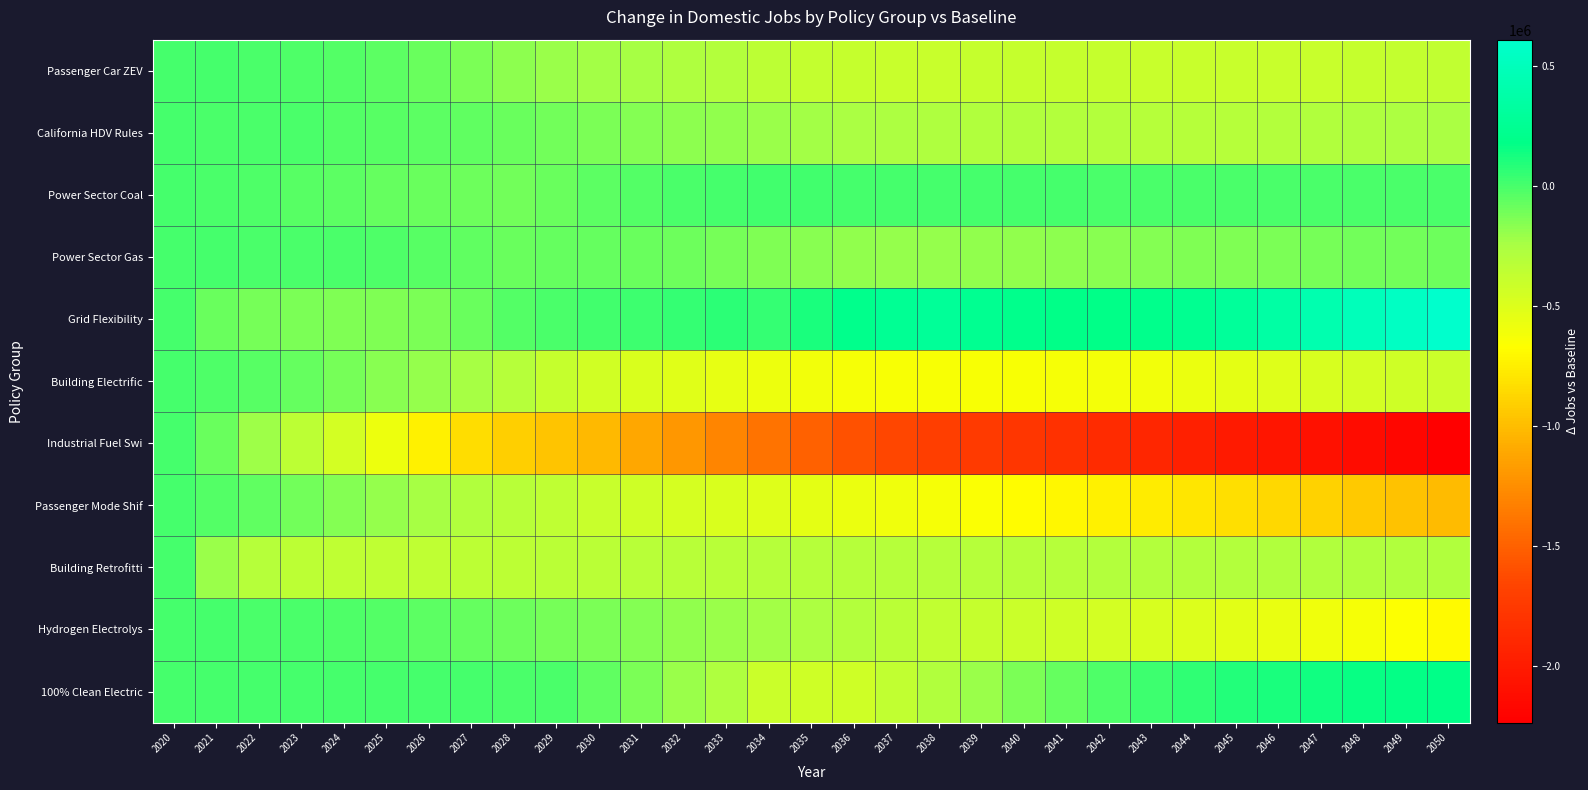

Reading left to right, transcribe all the data shown in this chart.

Passenger Car ZEV: 2020=0	2021=-56	2022=-1752	2023=-12540	2024=-27250	2025=-51310	2026=-88050	2027=-123430	2028=-174390	2029=-209710	2030=-227020	2031=-243810	2032=-269320	2033=-300630	2034=-336290	2035=-374810	2036=-387590	2037=-390700	2038=-390760	2039=-388360	2040=-386750	2041=-387280	2042=-388060	2043=-391620	2044=-395130	2045=-396620	2046=-396010	2047=-391490	2048=-382260	2049=-371720	2050=-361120
California HDV Rules: 2020=0	2021=-2224	2022=-6254	2023=-11350	2024=-23420	2025=-35290	2026=-48740	2027=-65540	2028=-86690	2029=-106150	2030=-124690	2031=-146370	2032=-167570	2033=-188800	2034=-207430	2035=-233430	2036=-252070	2037=-266130	2038=-276720	2039=-282990	2040=-288110	2041=-293070	2042=-297660	2043=-302220	2044=-304720	2045=-302610	2046=-295730	2047=-285750	2048=-273990	2049=-261190	2050=-248950
Power Sector Coal: 2020=0	2021=-7876	2022=-18814	2023=-34730	2024=-55940	2025=-73050	2026=-86140	2027=-96610	2028=-111450	2029=-80360	2030=-47180	2031=-24150	2032=-4770	2033=8170	2034=14930	2035=13290	2036=9740	2037=5830	2038=4690	2039=2510	2040=940	2041=-540	2042=-2300	2043=-4090	2044=-5610	2045=-3060	2046=-6390	2047=-7990	2048=-7390	2049=-9400	2050=-9710
Power Sector Gas: 2020=0	2021=-411	2022=-2012	2023=-5540	2024=-10950	2025=-19460	2026=-39530	2027=-57820	2028=-80370	2029=-77590	2030=-69350	2031=-81600	2032=-97200	2033=-118060	2034=-138000	2035=-166750	2036=-188610	2037=-195090	2038=-193150	2039=-186740	2040=-179340	2041=-171430	2042=-162960	2043=-153960	2044=-144740	2045=-135290	2046=-125410	2047=-116290	2048=-108360	2049=-101720	2050=-96430
Grid Flexibility: 2020=0	2021=-87997	2022=-118344	2023=-128730	2024=-139650	2025=-143920	2026=-125660	2027=-88220	2028=-33780	2029=-930	2030=11380	2031=24600	2032=52420	2033=69890	2034=44020	2035=121220	2036=203100	2037=258750	2038=287920	2039=240670	2040=202770	2041=178660	2042=180780	2043=200080	2044=243210	2045=297220	2046=361690	2047=425910	2048=488830	2049=548900	2050=610520
Building Electrific: 2020=0	2021=-15907	2022=-42535	2023=-76490	2024=-115460	2025=-157010	2026=-199320	2027=-242850	2028=-310520	2029=-385060	2030=-439210	2031=-483690	2032=-519100	2033=-550990	2034=-580050	2035=-607880	2036=-625490	2037=-636050	2038=-642180	2039=-644670	2040=-641740	2041=-633790	2042=-620320	2043=-601010	2044=-572570	2045=-540510	2046=-508260	2047=-477520	2048=-450840	2049=-428270	2050=-408580
Industrial Fuel Swi: 2020=0	2021=-84715	2022=-213536	2023=-335419	2024=-453350	2025=-581750	2026=-741280	2027=-835980	2028=-903400	2029=-962300	2030=-1017980	2031=-1101180	2032=-1197130	2033=-1292820	2034=-1393520	2035=-1491160	2036=-1579680	2037=-1650080	2038=-1701950	2039=-1738590	2040=-1773870	2041=-1812950	2042=-1857700	2043=-1907730	2044=-1956700	2045=-2005180	2046=-2048470	2047=-2088880	2048=-2128590	2049=-2176030	2050=-2234070
Passenger Mode Shif: 2020=0	2021=-27730	2022=-65444	2023=-107380	2024=-150900	2025=-193990	2026=-236280	2027=-278420	2028=-317170	2029=-354580	2030=-394030	2031=-429650	2032=-460160	2033=-488060	2034=-510590	2035=-540420	2036=-568010	2037=-596020	2038=-623060	2039=-650670	2040=-678770	2041=-707410	2042=-736780	2043=-767190	2044=-797860	2045=-829710	2046=-863730	2047=-898840	2048=-934980	2049=-971790	2050=-1008280
Building Retrofitti: 2020=0	2021=-203484	2022=-301174	2023=-339990	2024=-353820	2025=-353540	2026=-348800	2027=-342750	2028=-336180	2029=-330810	2030=-326730	2031=-322620	2032=-318360	2033=-314330	2034=-310580	2035=-308930	2036=-306910	2037=-305380	2038=-304100	2039=-302830	2040=-301580	2041=-300760	2042=-300100	2043=-299340	2044=-294870	2045=-290920	2046=-288100	2047=-286160	2048=-285090	2049=-284750	2050=-284470
Hydrogen Electrolys: 2020=0	2021=-321	2022=-2524	2023=-8250	2024=-17960	2025=-32550	2026=-51900	2027=-73370	2028=-95650	2029=-120480	2030=-130970	2031=-154210	2032=-178990	2033=-206810	2034=-231900	2035=-265570	2036=-298060	2037=-329280	2038=-359410	2039=-383360	2040=-406170	2041=-428310	2042=-450950	2043=-473690	2044=-498150	2045=-522970	2046=-558070	2047=-592820	2048=-626940	2049=-659670	2050=-696710
100% Clean Electric: 2020=0	2021=-146	2022=239	2023=760	2024=1260	2025=1610	2026=1650	2027=1380	2028=-1910	2029=-11370	2030=-57060	2031=-130400	2032=-204000	2033=-274640	2034=-402960	2035=-432570	2036=-429260	2037=-361110	2038=-284960	2039=-203640	2040=-129610	2041=-67640	2042=-15570	2043=27490	2044=64530	2045=94610	2046=119950	2047=141090	2048=157610	2049=169840	2050=179280